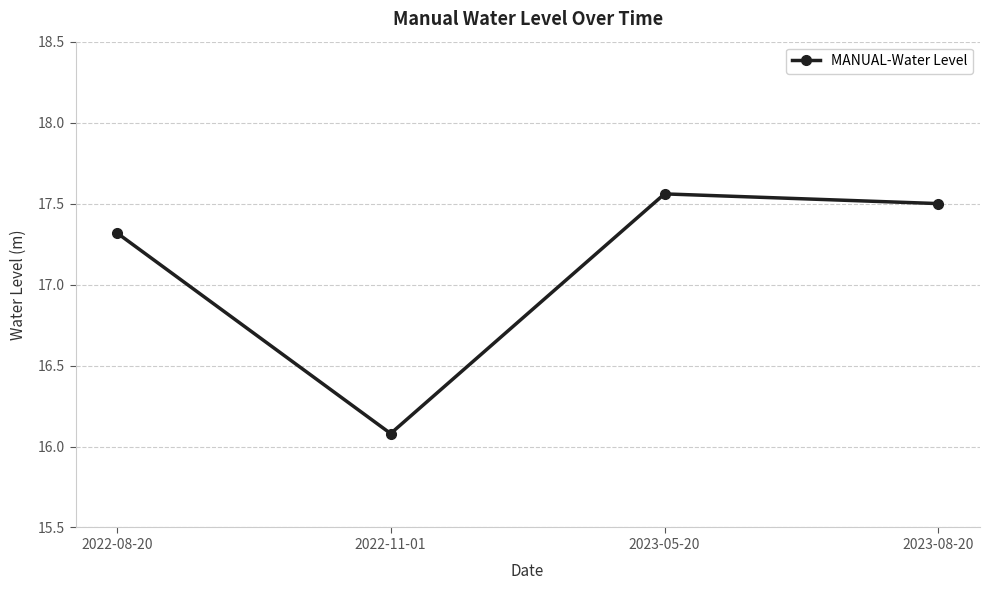

What is the average value?

17.1